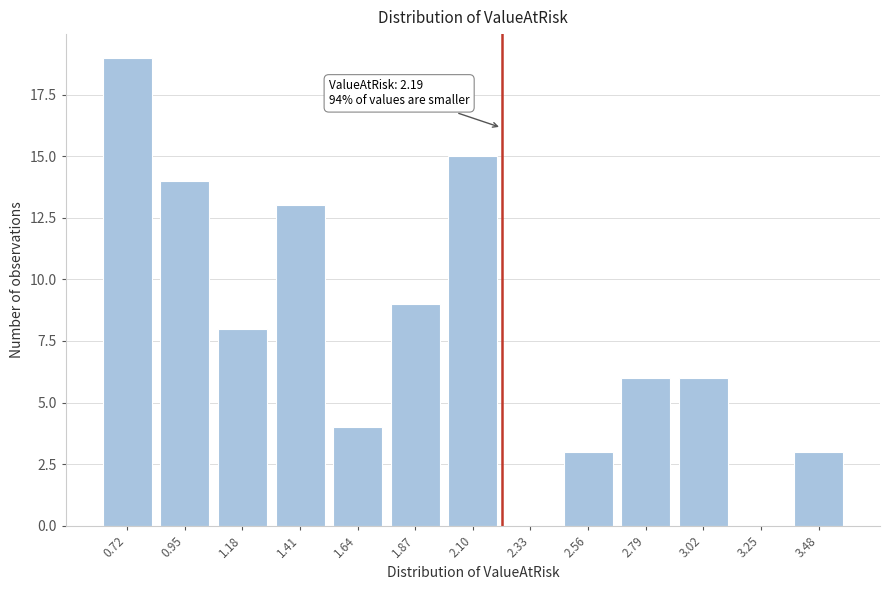

Reading right to left, extract all data points from this chart.

3.48=3	3.25=0	3.02=6	2.79=6	2.56=3	2.33=0	2.10=15	1.87=9	1.64=4	1.41=13	1.18=8	0.95=14	0.72=19